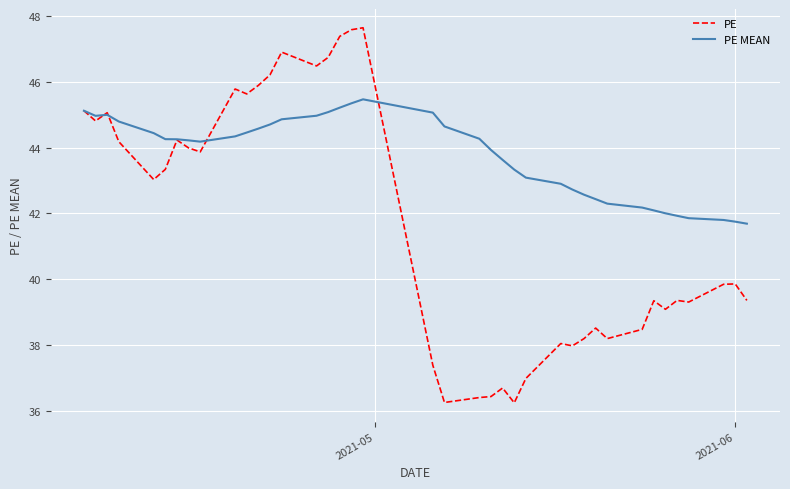

Which series has the largest range (max minus min)?

PE